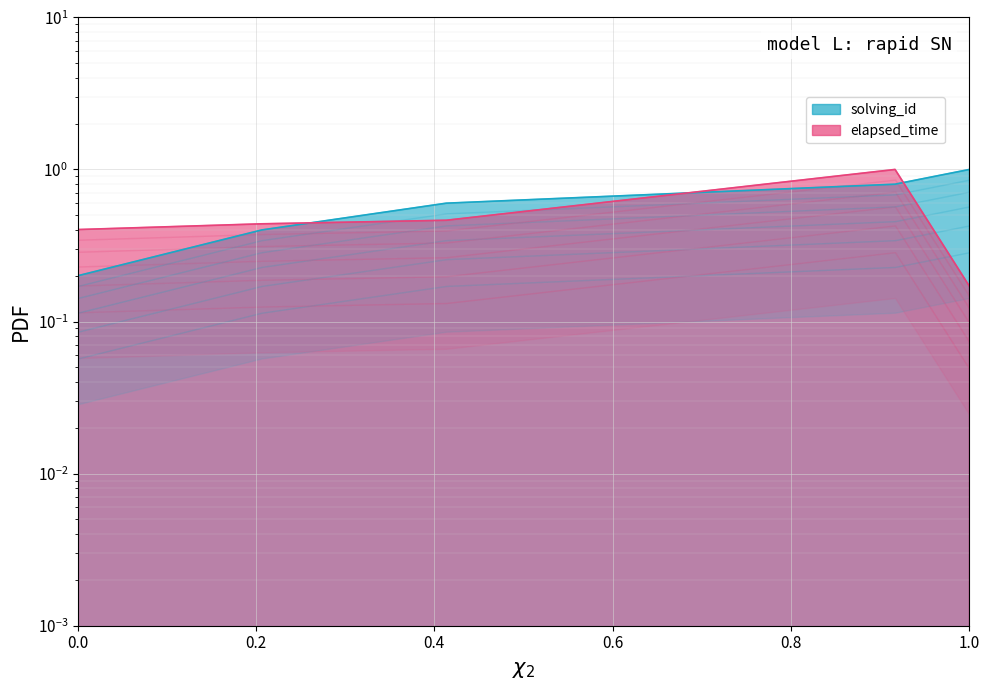

How many interior local peaks does the elapsed_time series have?

1